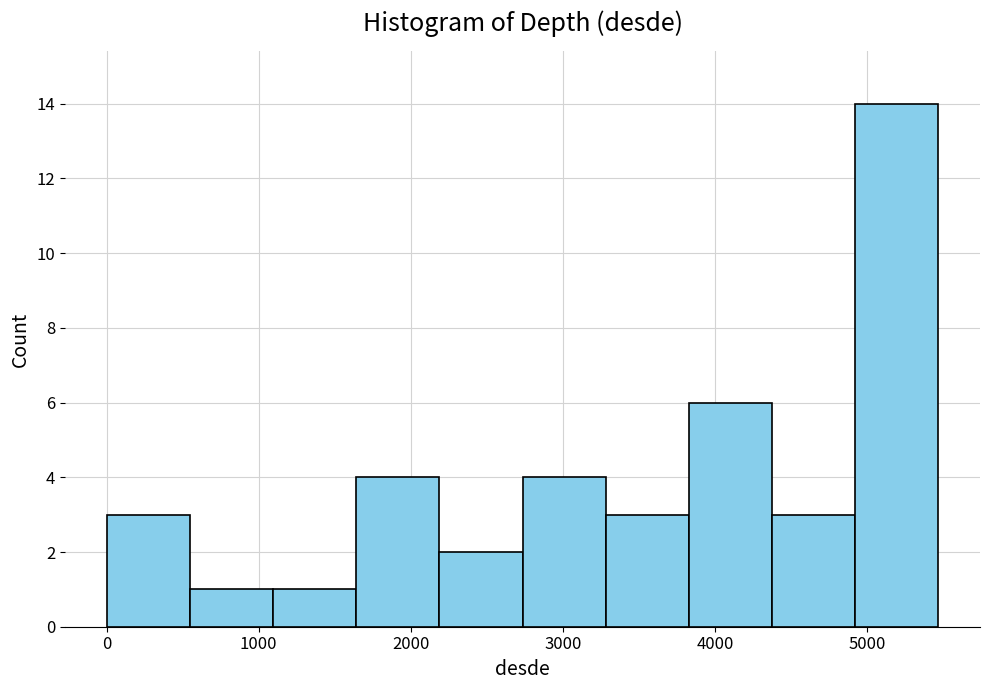

How tall is the bar that spans 500 to 1100 on the x-axis? Neither the bar edges nor the heights are printed on the chart, so give them approximately, as read against the axes.

1